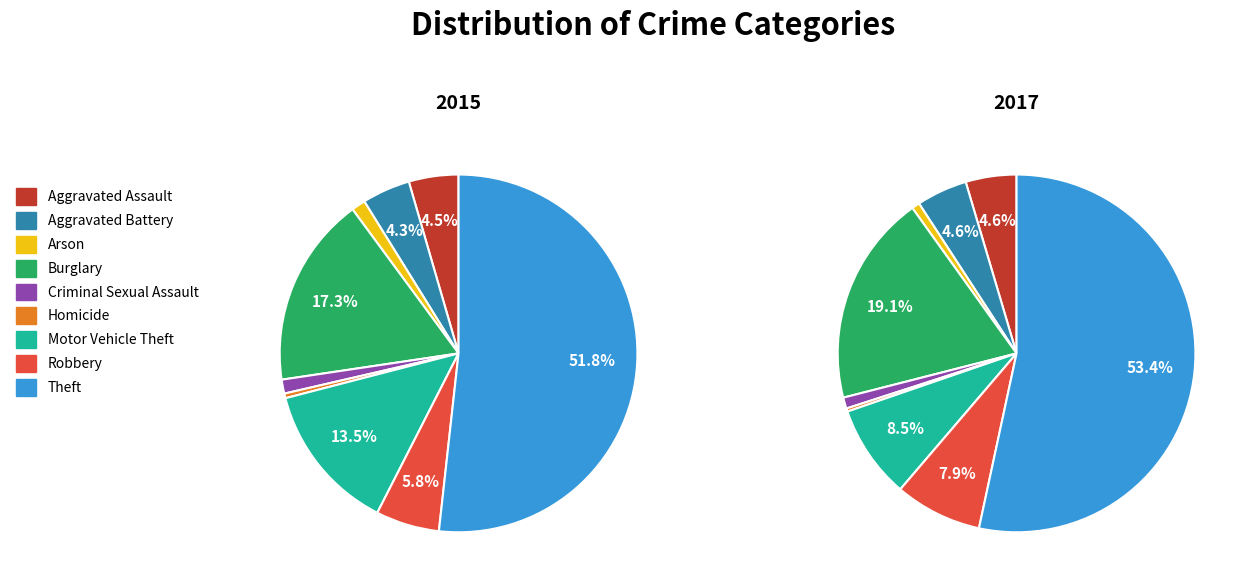

Between Robbery and Theft, which is larger?

Theft